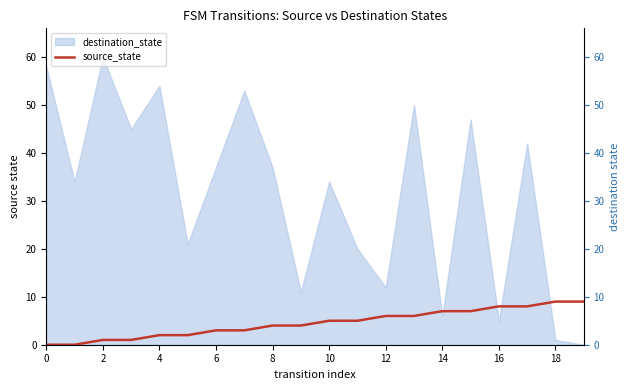

What is the value of the 10th point from the left?

4